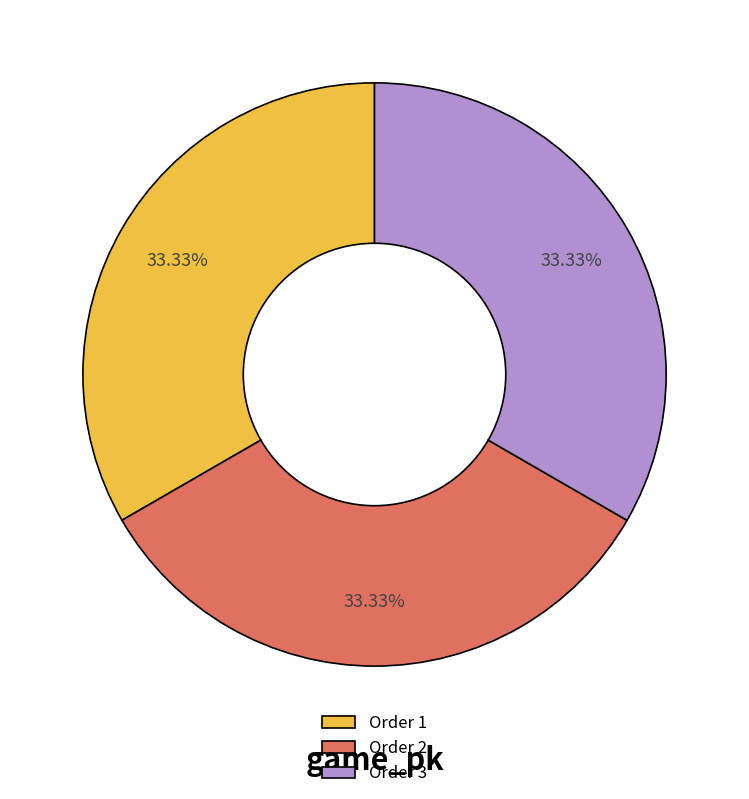

What is the ratio of the value at Order 2 to the value at Order 3?

1.0